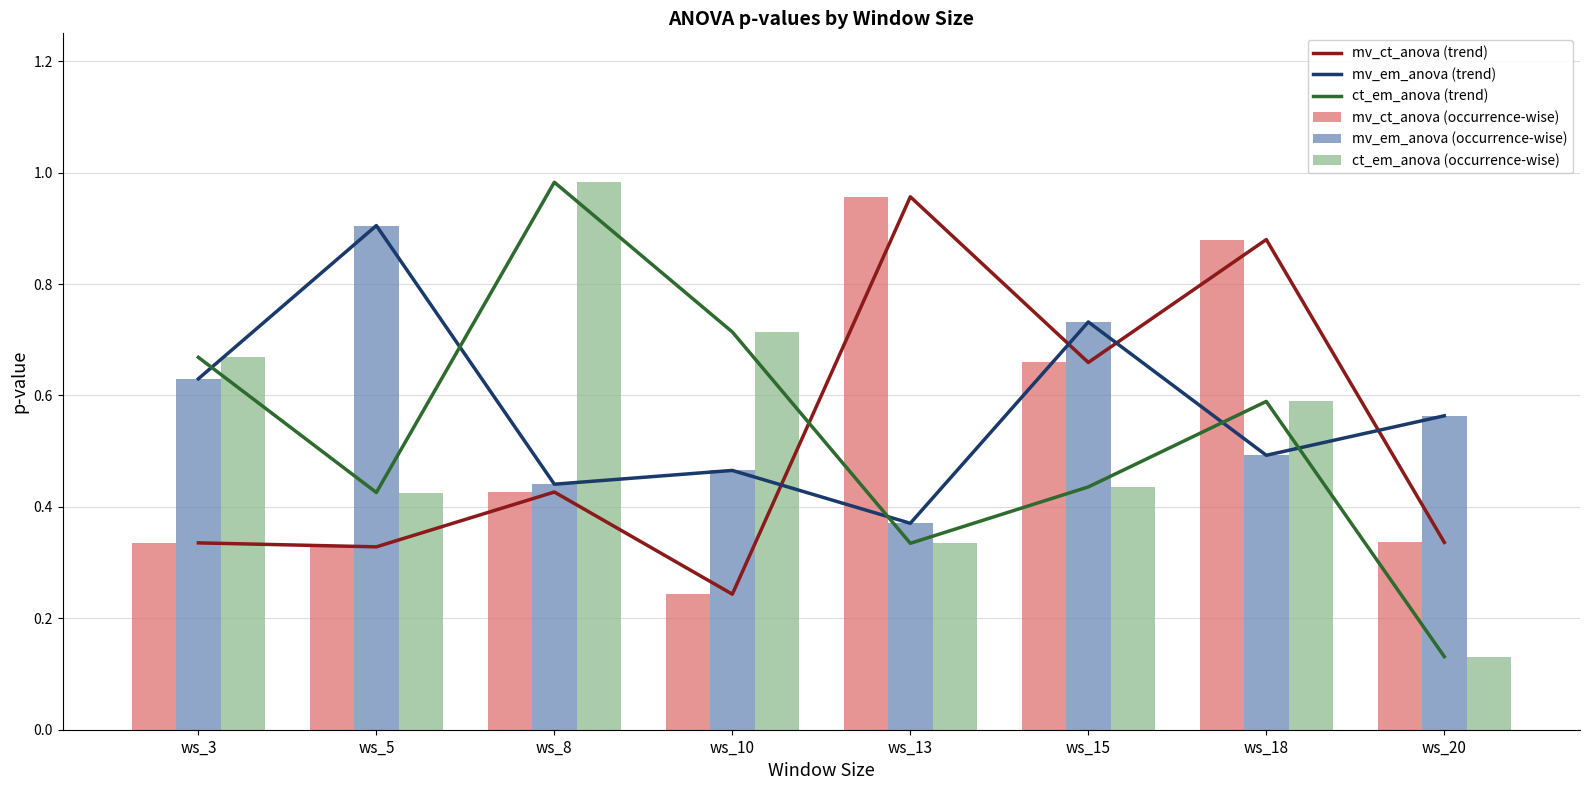

At which category is the sum across all series the highest?

ws_18